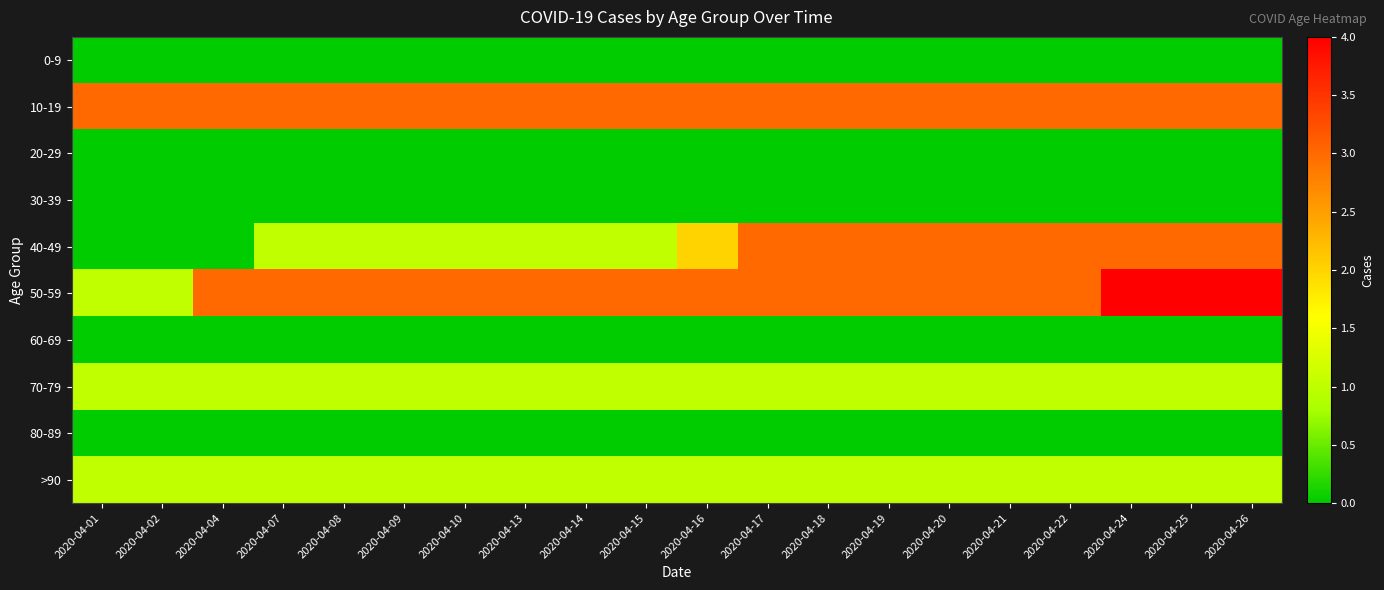

What is the total value across all series at 2020-04-24?

12